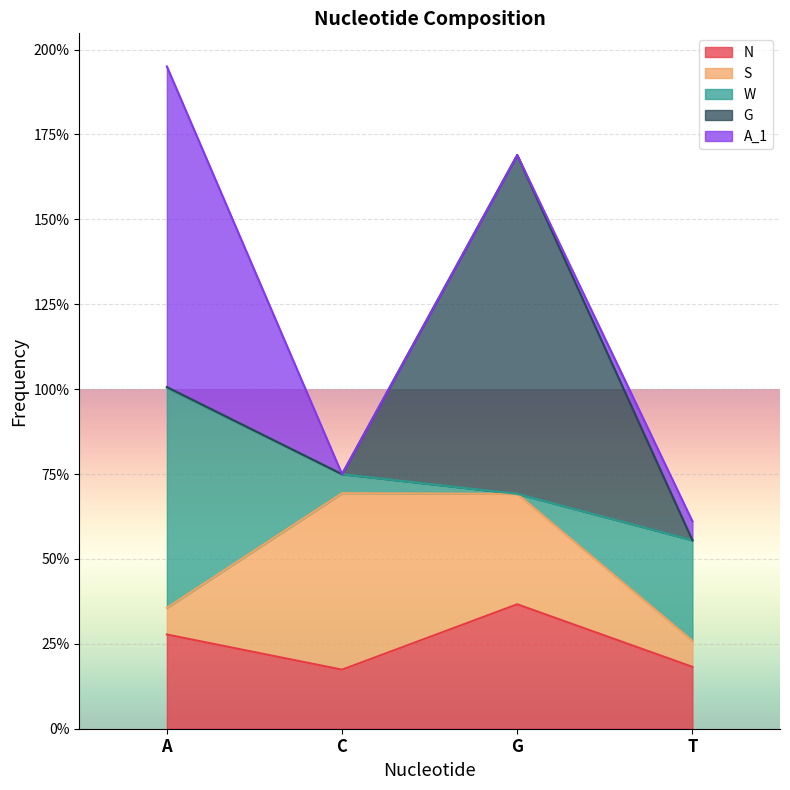

What is the spread (max minus min) of values at A?

0.9